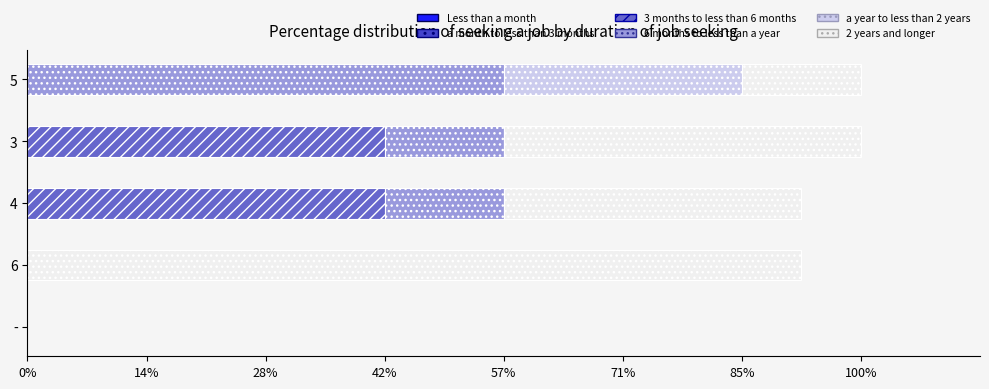

How many groups of bars are there?

5